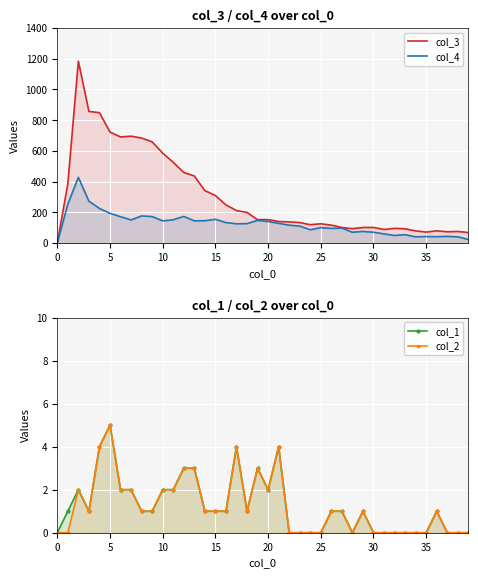

True or false: col_4 and col_1 cross at least once.

False